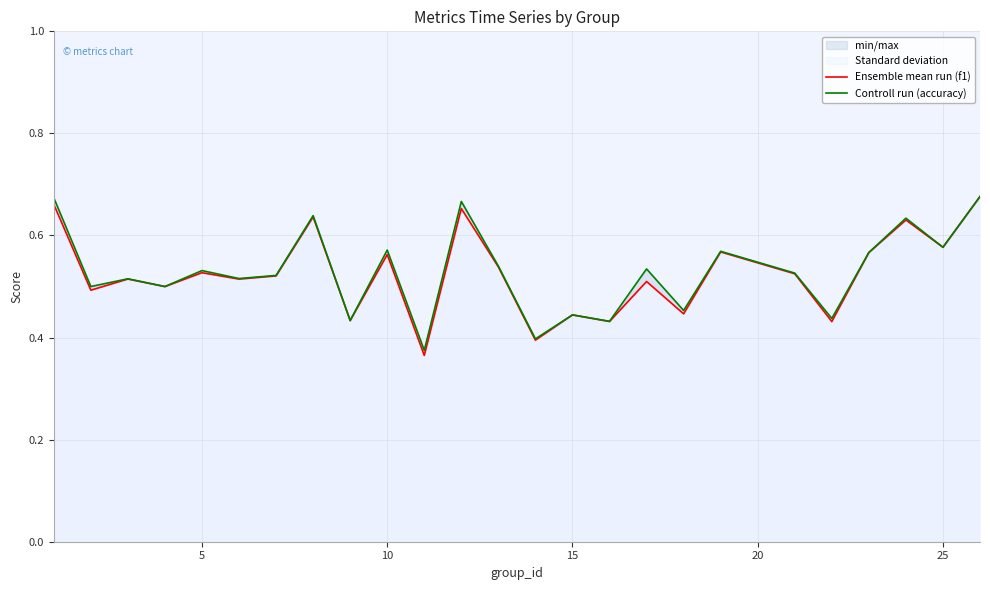

How many interior local peaks does the Ensemble mean run (f1) series have?

9